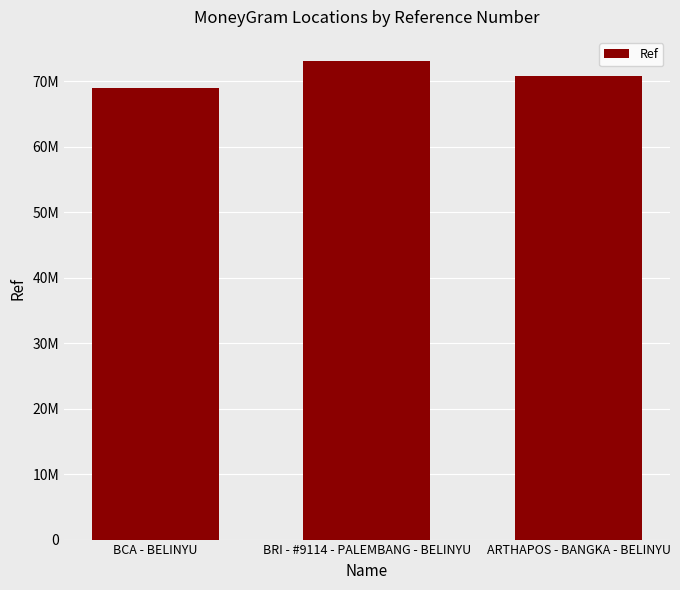

What is the difference between the values at BRI - #9114 - PALEMBANG - BELINYU and BCA - BELINYU?

4120771